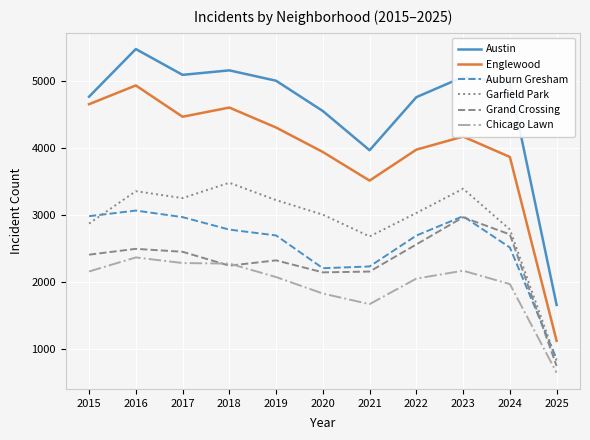

True or false: Englewood and Austin cross at least once.

False